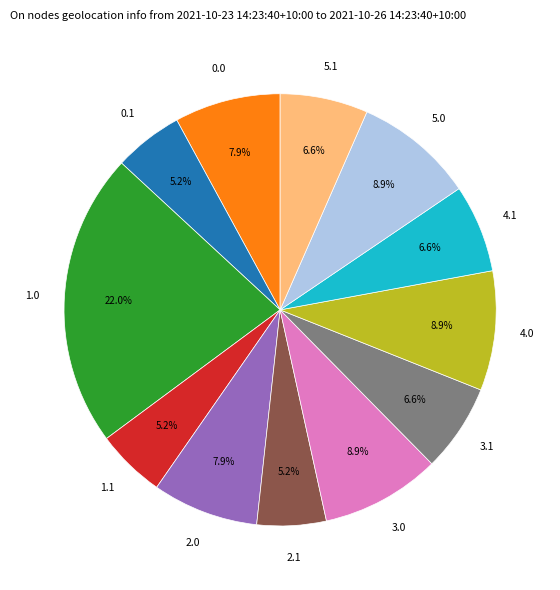

Does any single category account for the majority?

No